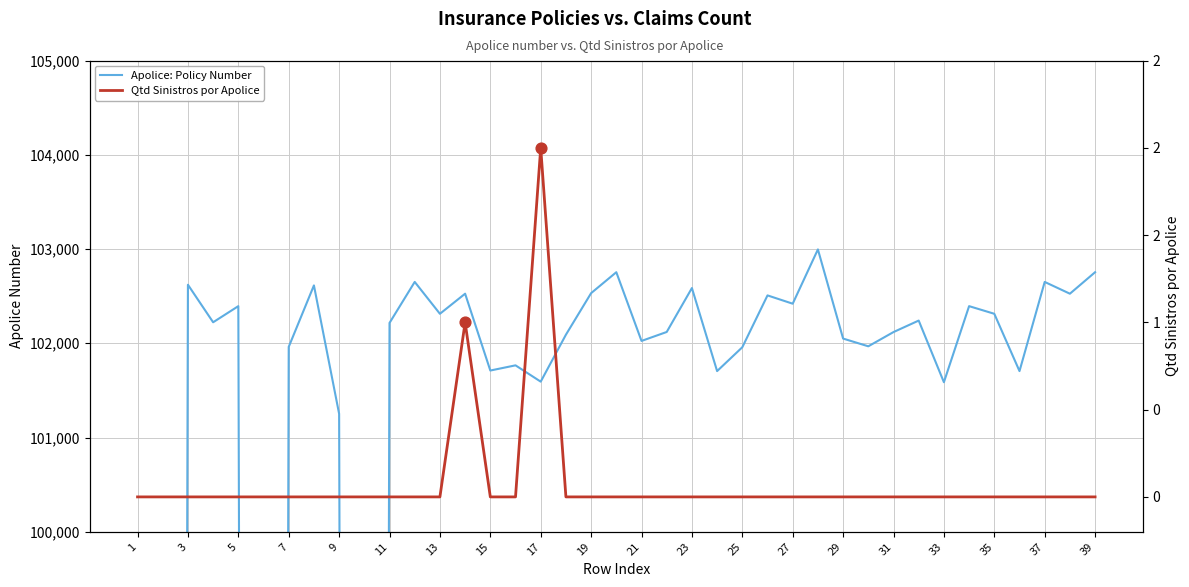

What are all the series names shown in the legend?

Apolice: Policy Number, Qtd Sinistros por Apolice